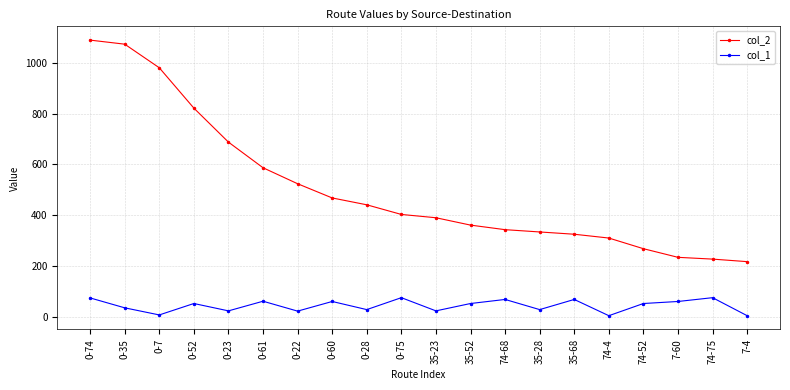

At which category does col_1 reach its first local peak?

0-52